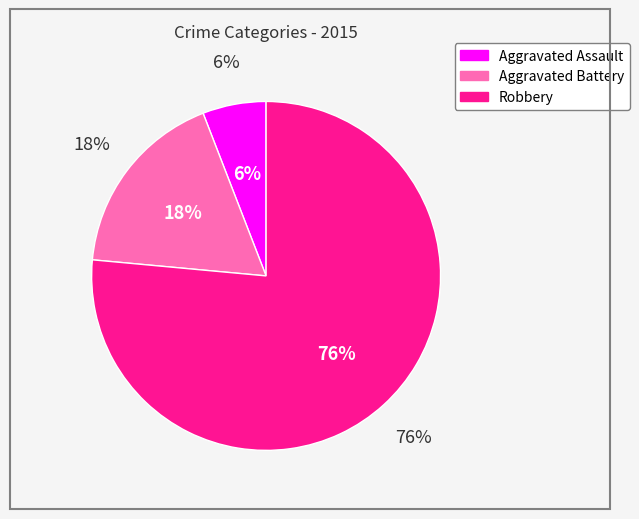

The Aggravated Assault slice represents 19% of the pie. True or false?

False